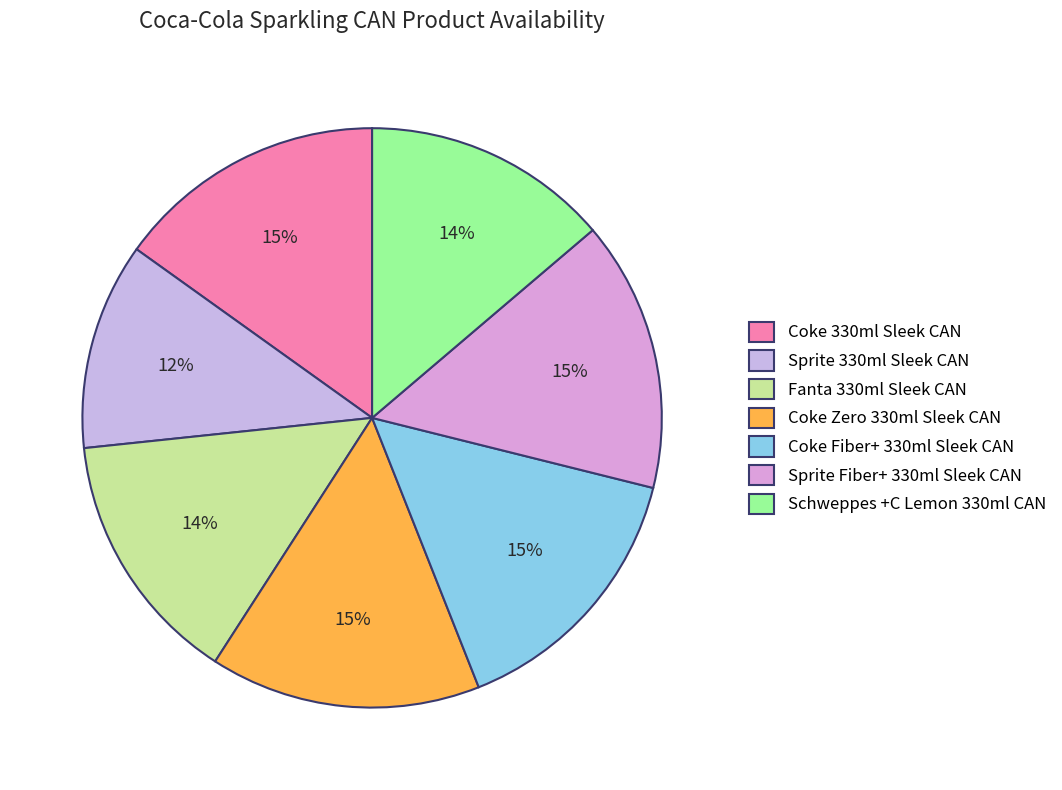

What percentage is the Sprite Fiber+ 330ml Sleek CAN slice, to the nearest percent?

15%